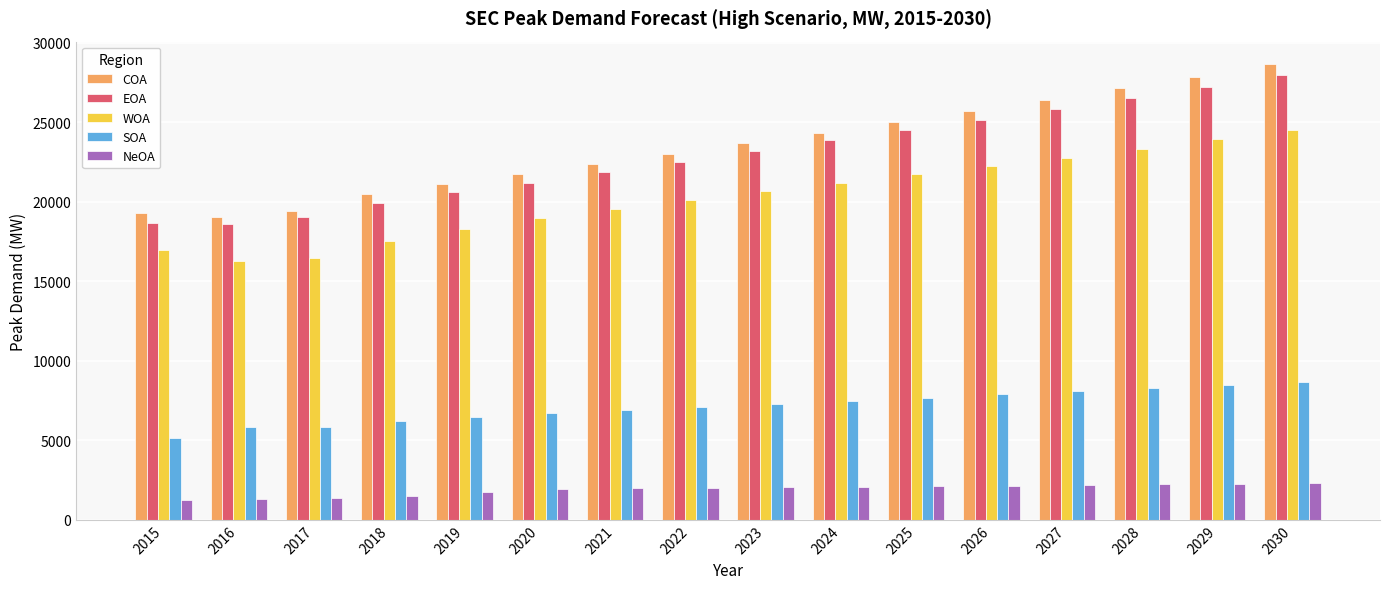

What is the value of the SOA bar at the 9th from the left?

7304.0